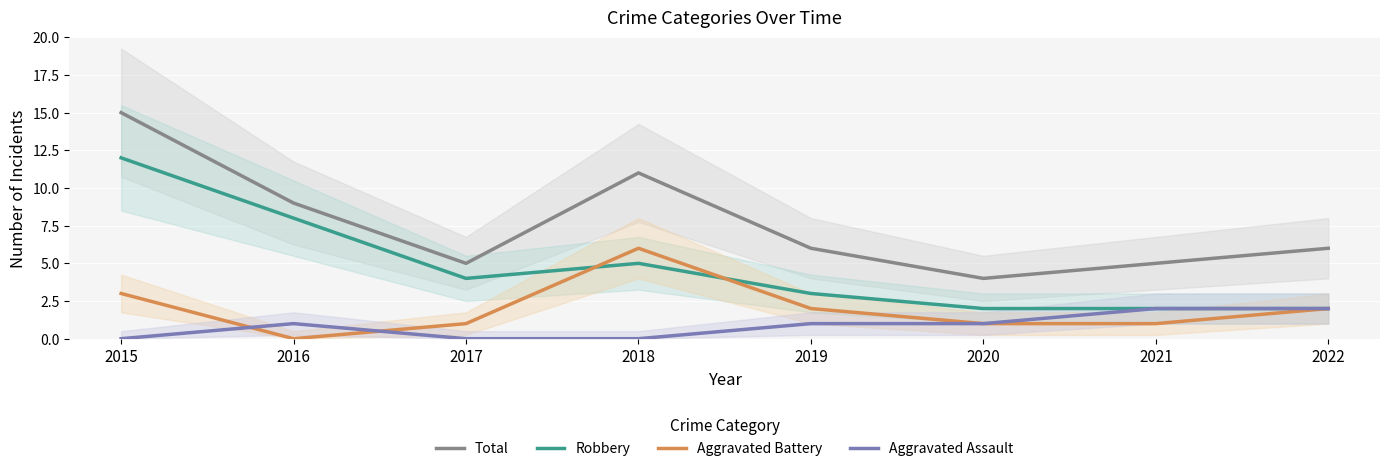

Which series has the largest range (max minus min)?

Total